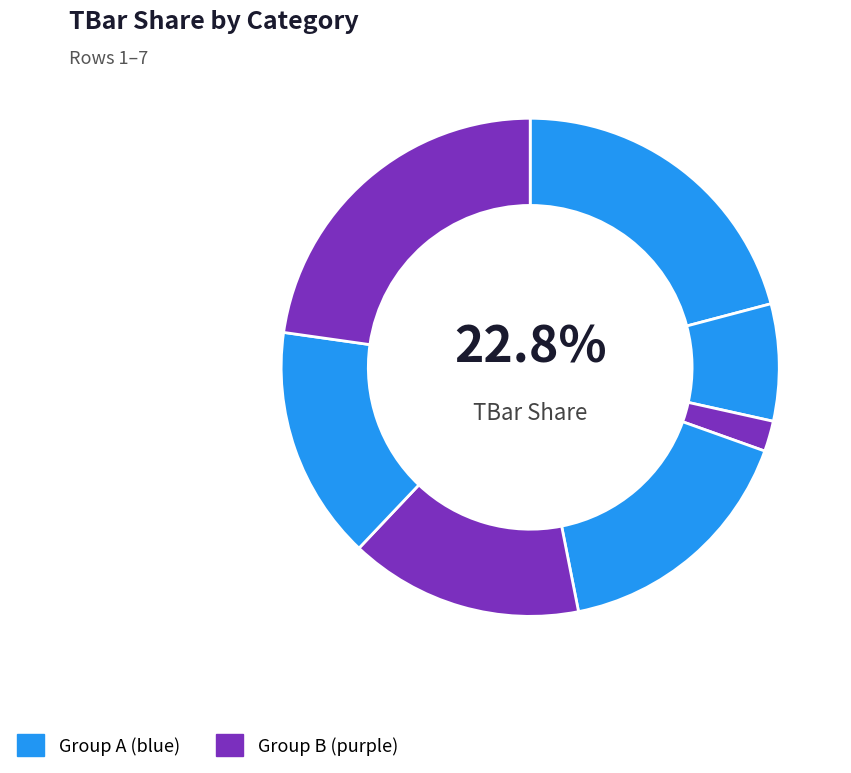

To the nearest percent, what is the difference between the largest and smallest slice percentages?

21%